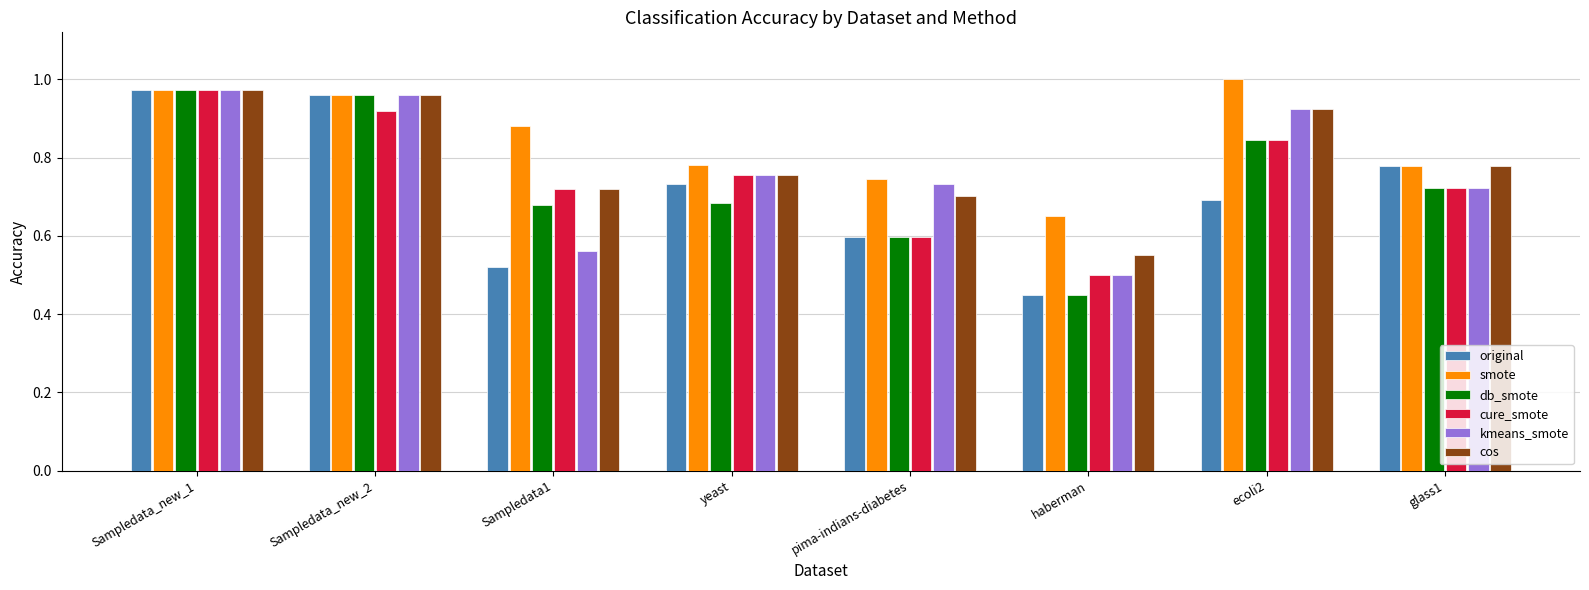

Which category has the highest value in the cure_smote series?

Sampledata_new_1